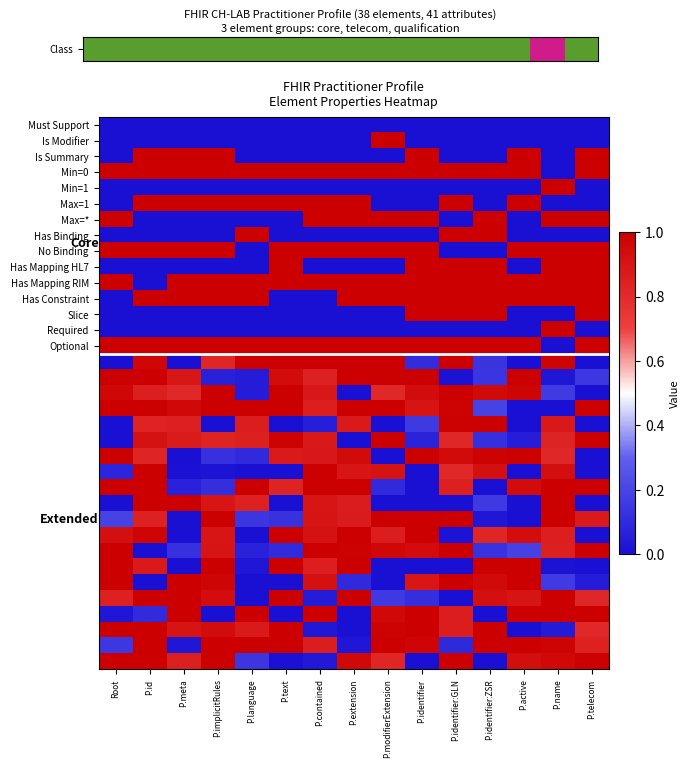

At which category does the chart reach its peak across all series?

P.name